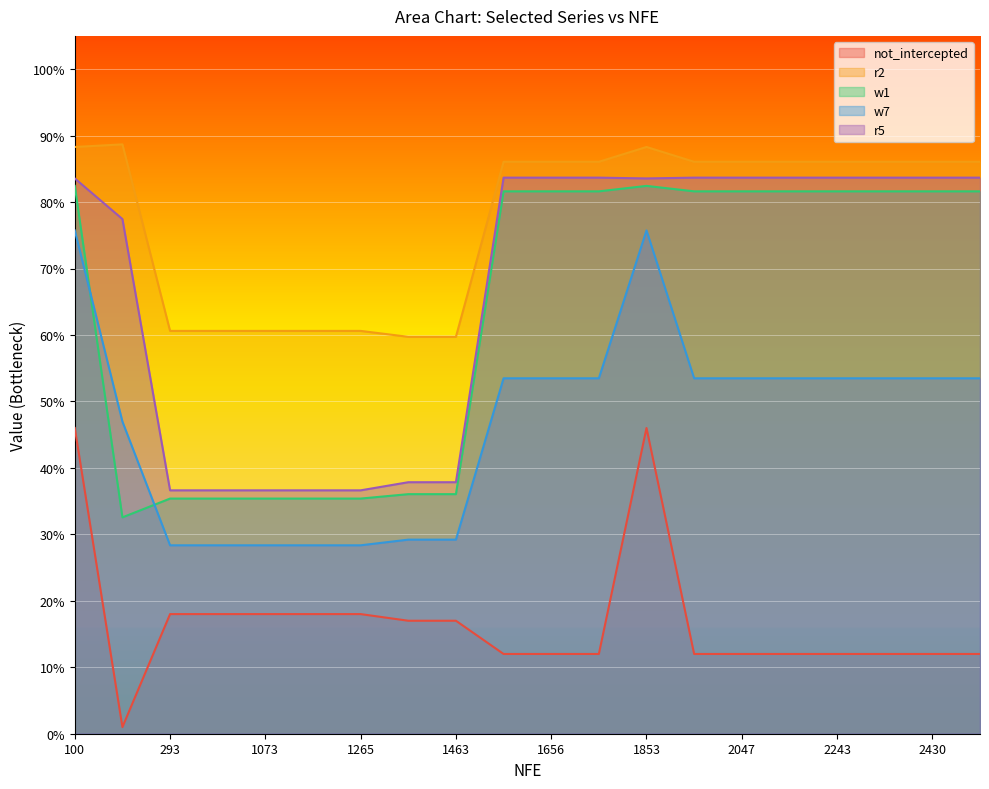

True or false: w7 and w1 intersect in this chart.

True